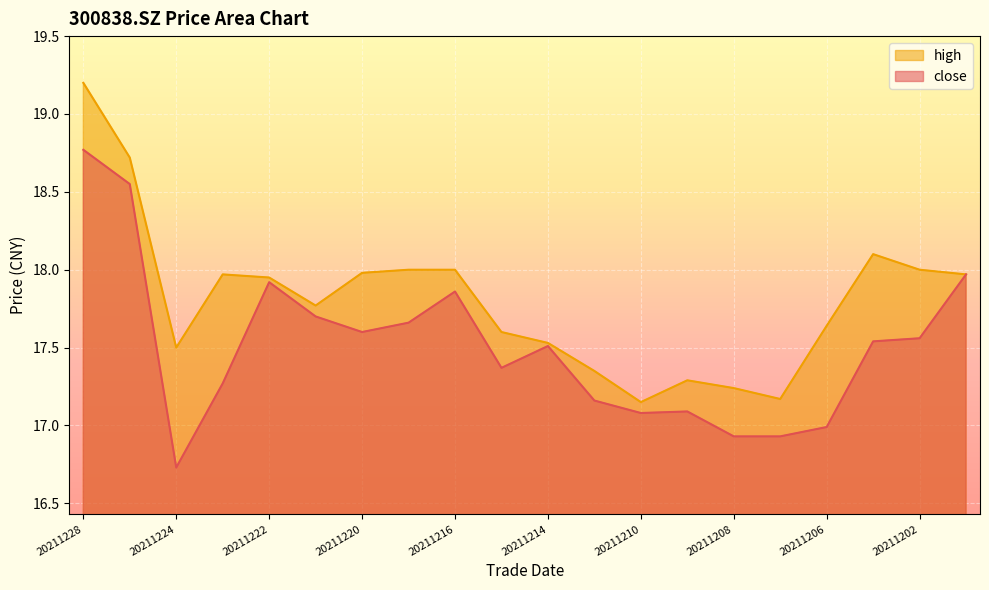

At which label is close closest to 17?

20211206